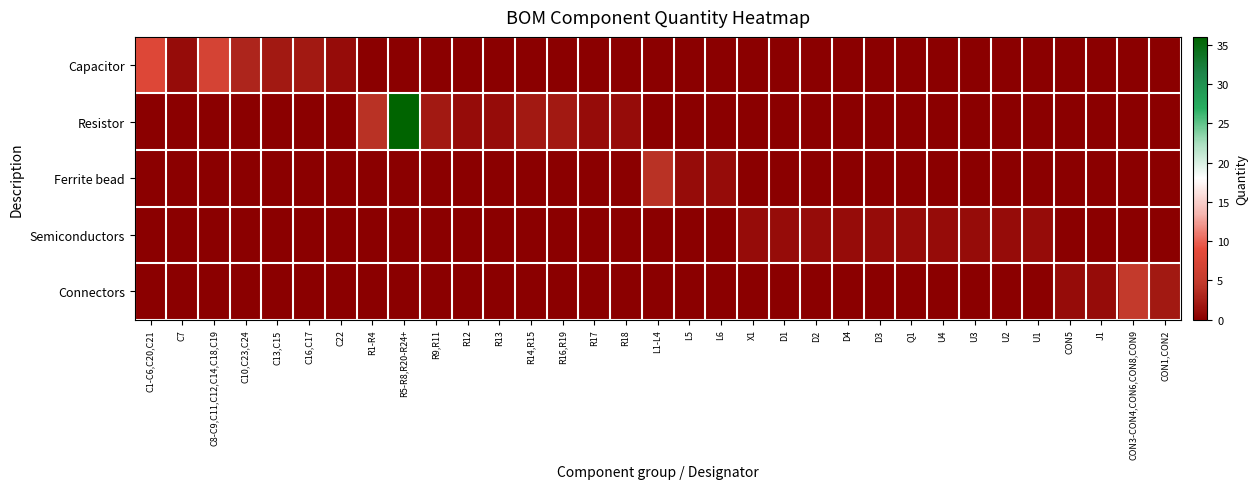

At R12, list the series in order from largest to smallest.

Resistor, Capacitor, Ferrite bead, Semiconductors, Connectors